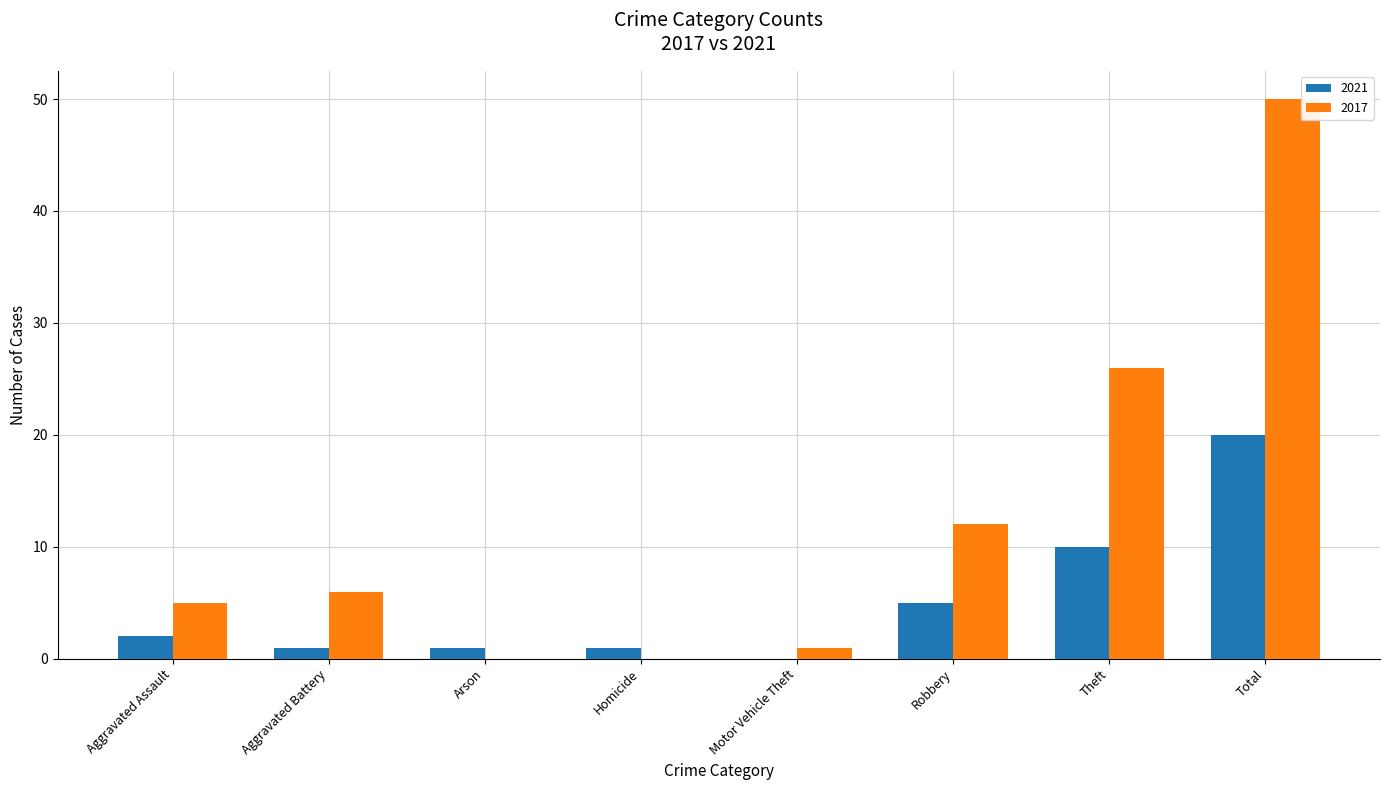

How many series are shown in this chart?

2